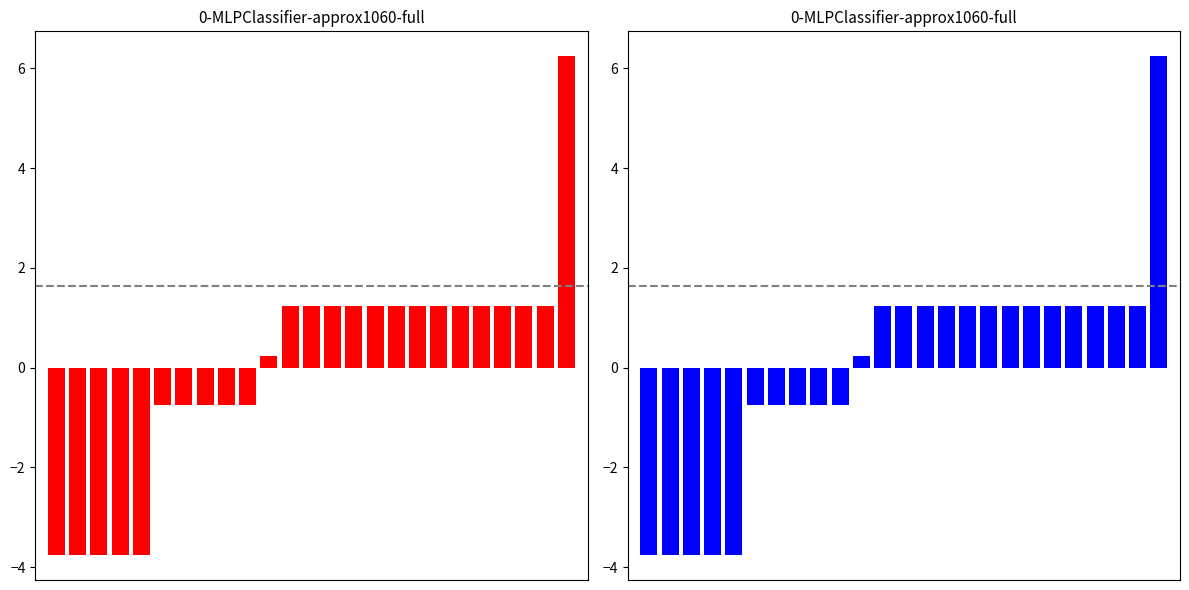

Which has a higher value, 14 or 17?

14